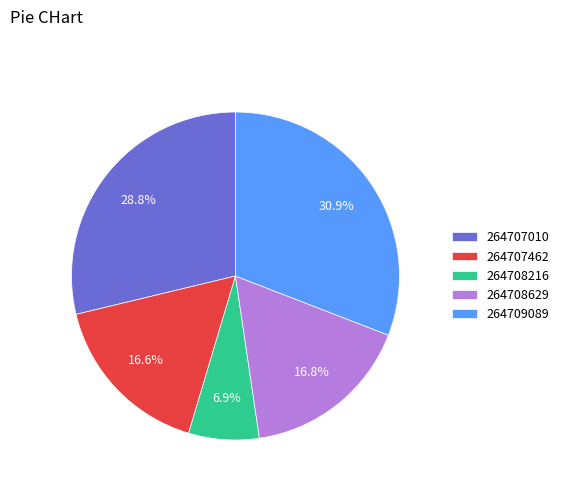

Is 264708629 the majority of the pie?

No